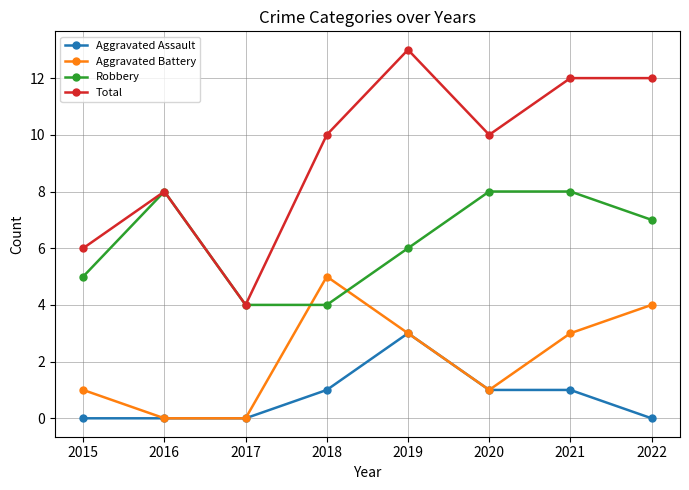

How many categories are shown in the chart?

8